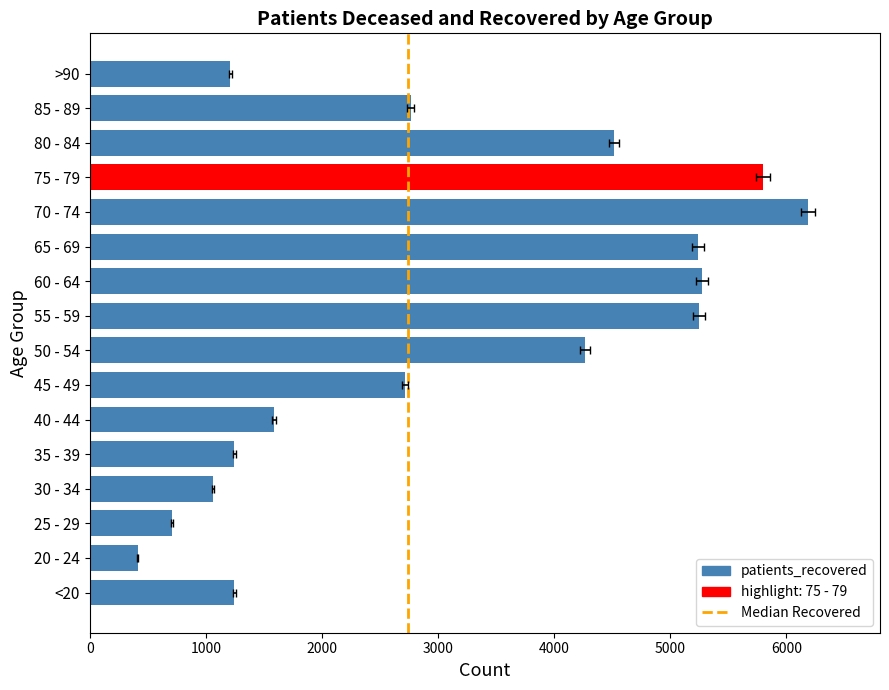

What is the approximate value at 50 - 54?

4268